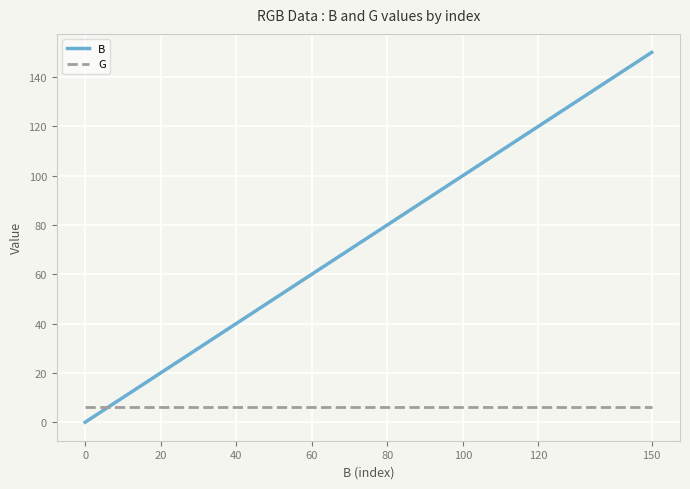

Which series has the widest spread of values?

B